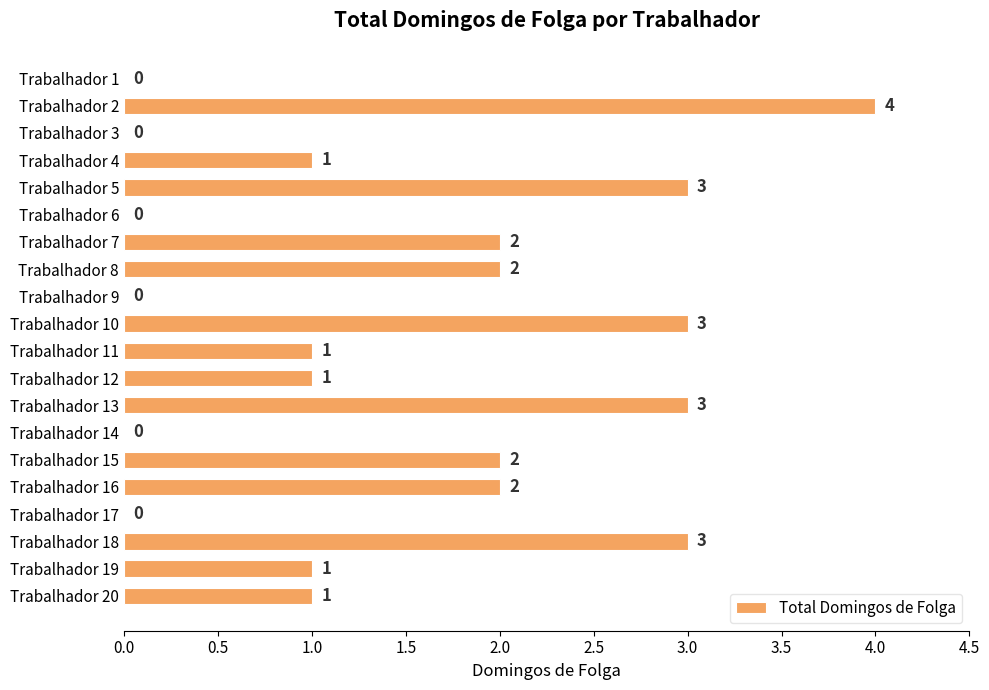

How many distinct data groups are displayed?

1